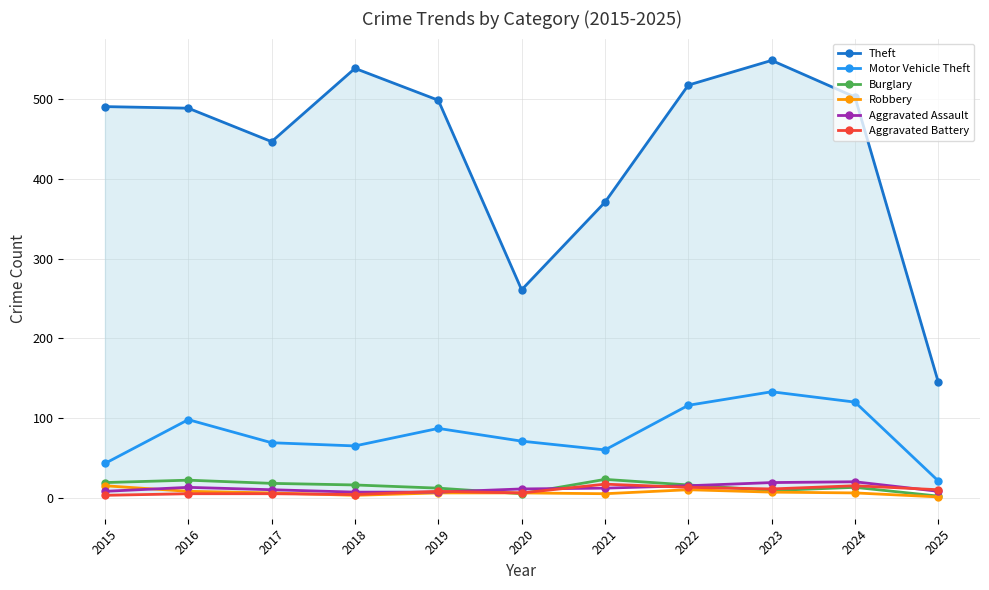

What is the value of the Robbery point at the 3rd from the left?

6